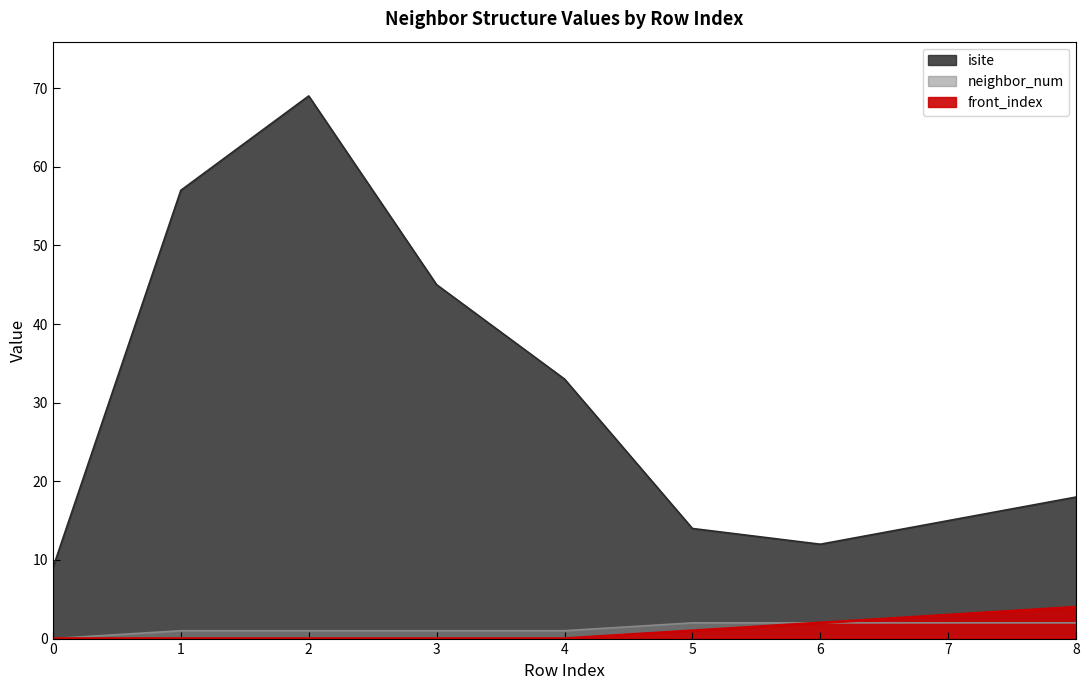

True or false: isite and front_index cross at least once.

False